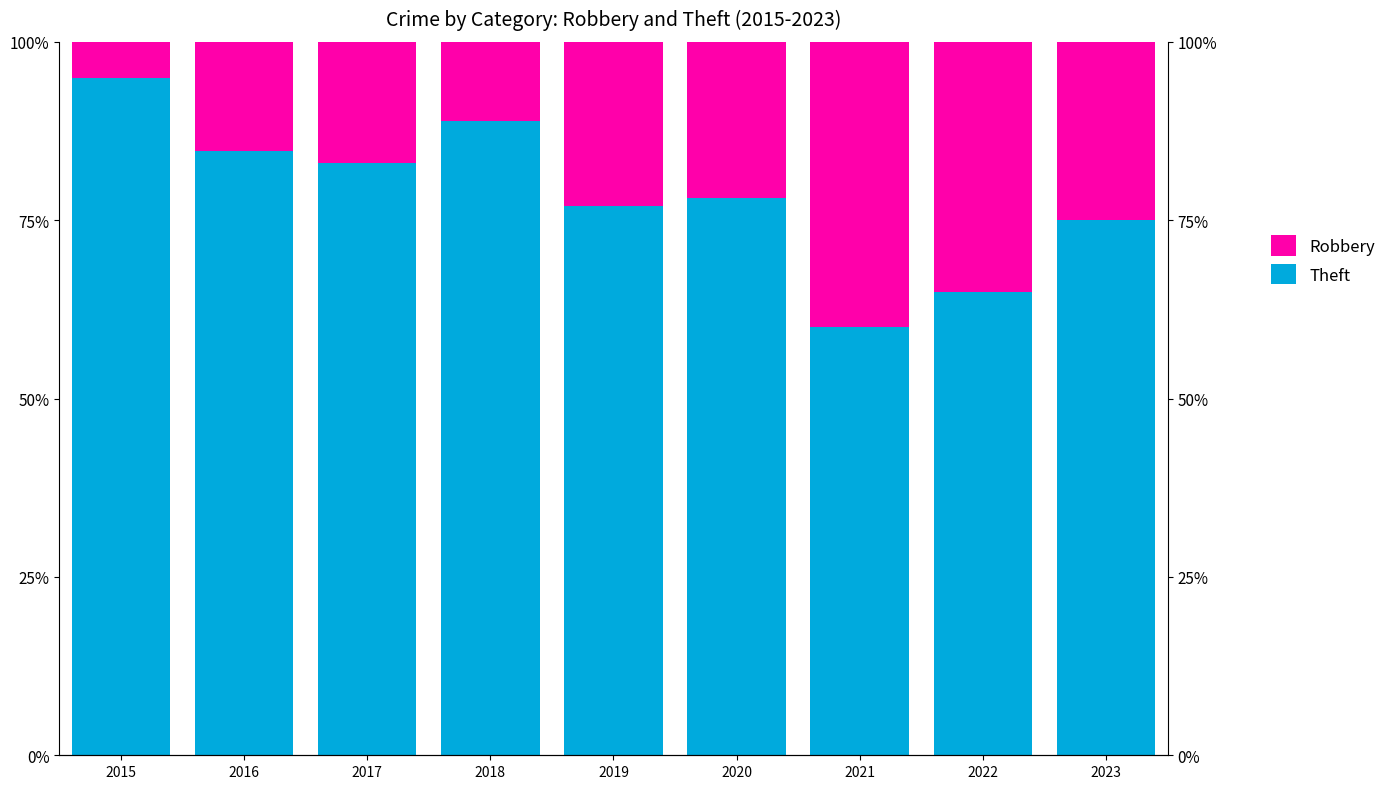

At 2021, list the series in order from smallest to largest.

Robbery, Theft